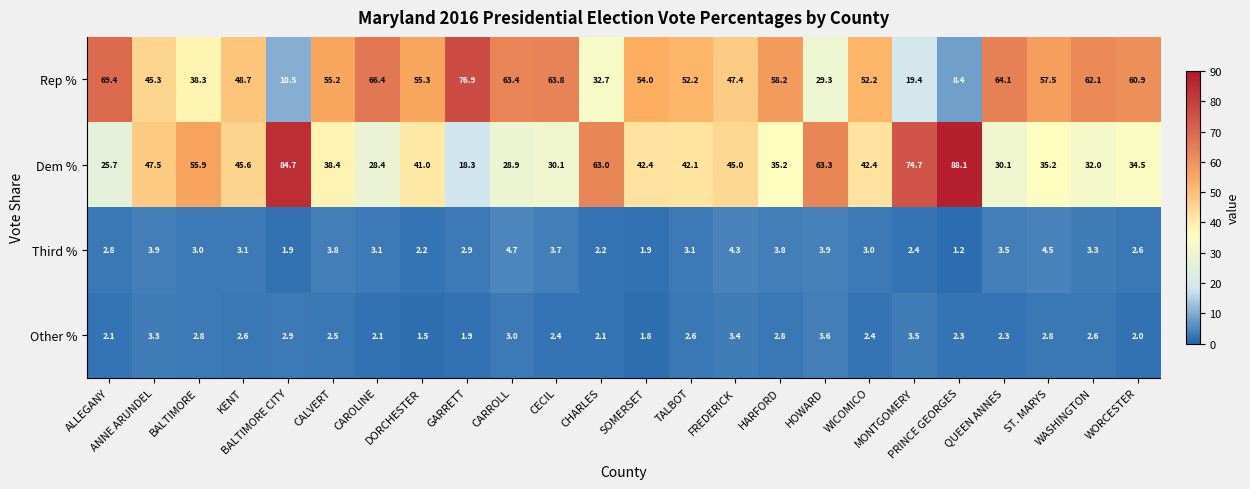

Which series has the largest total across all categories?

Rep %